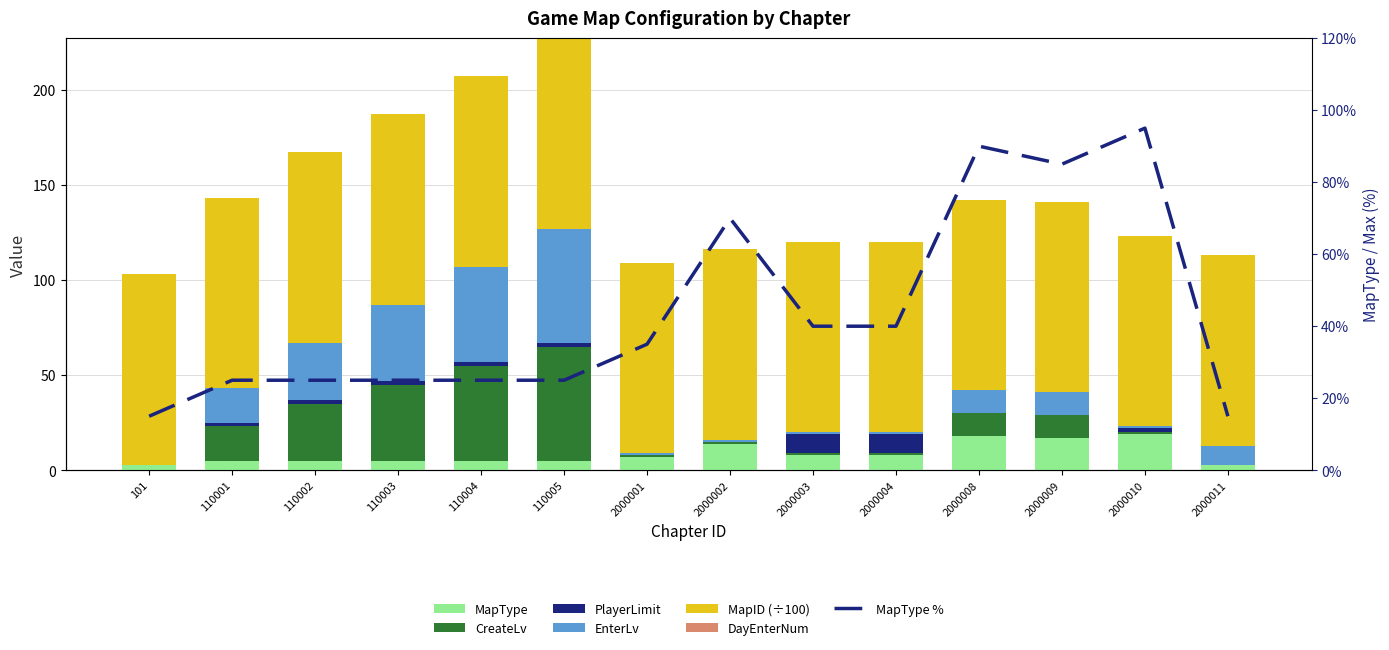

Is the value of CreateLv at 110003 greater than the value of PlayerLimit at 101?

Yes